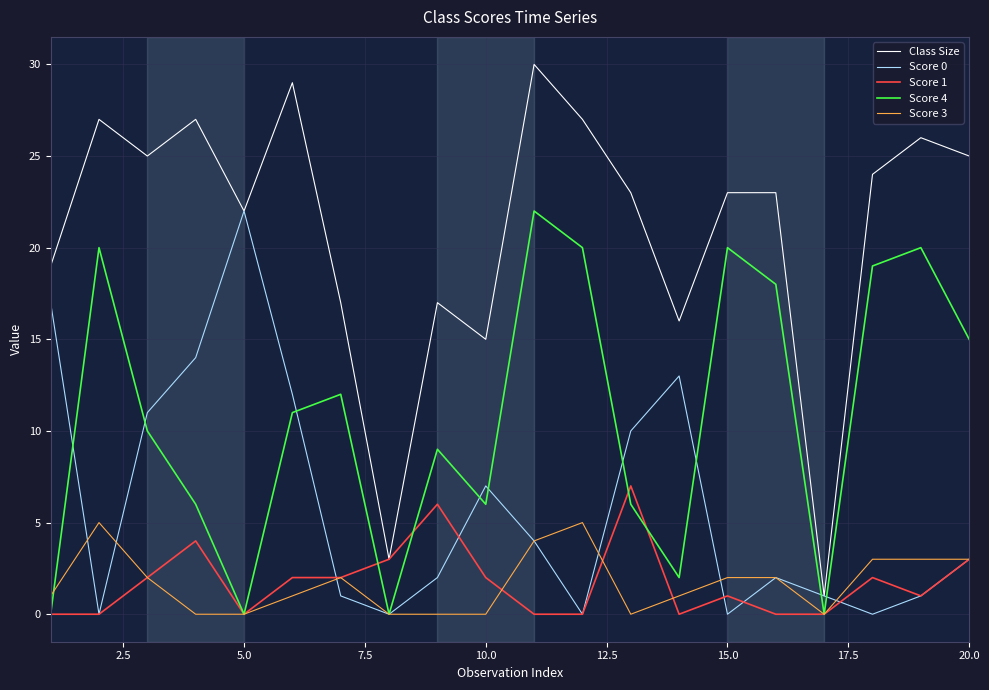

How many series are shown in this chart?

5